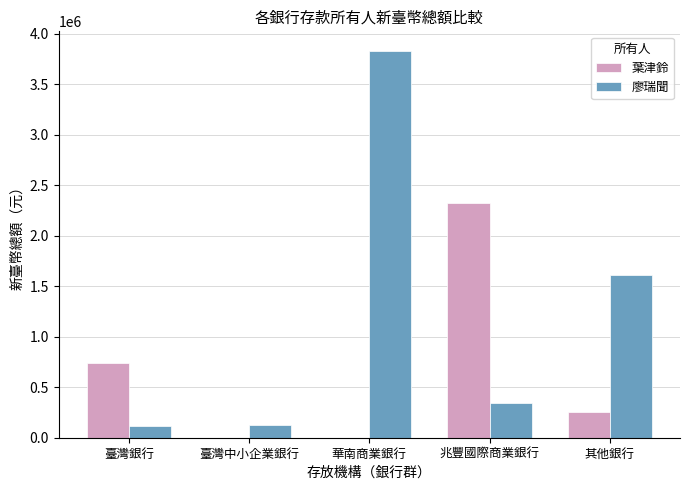

The value of 葉津鈴 at 臺灣銀行 is 744140. True or false?

True